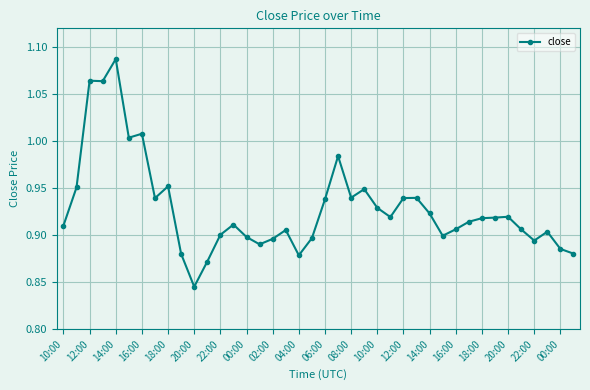

What is the sum of all values?

37.2